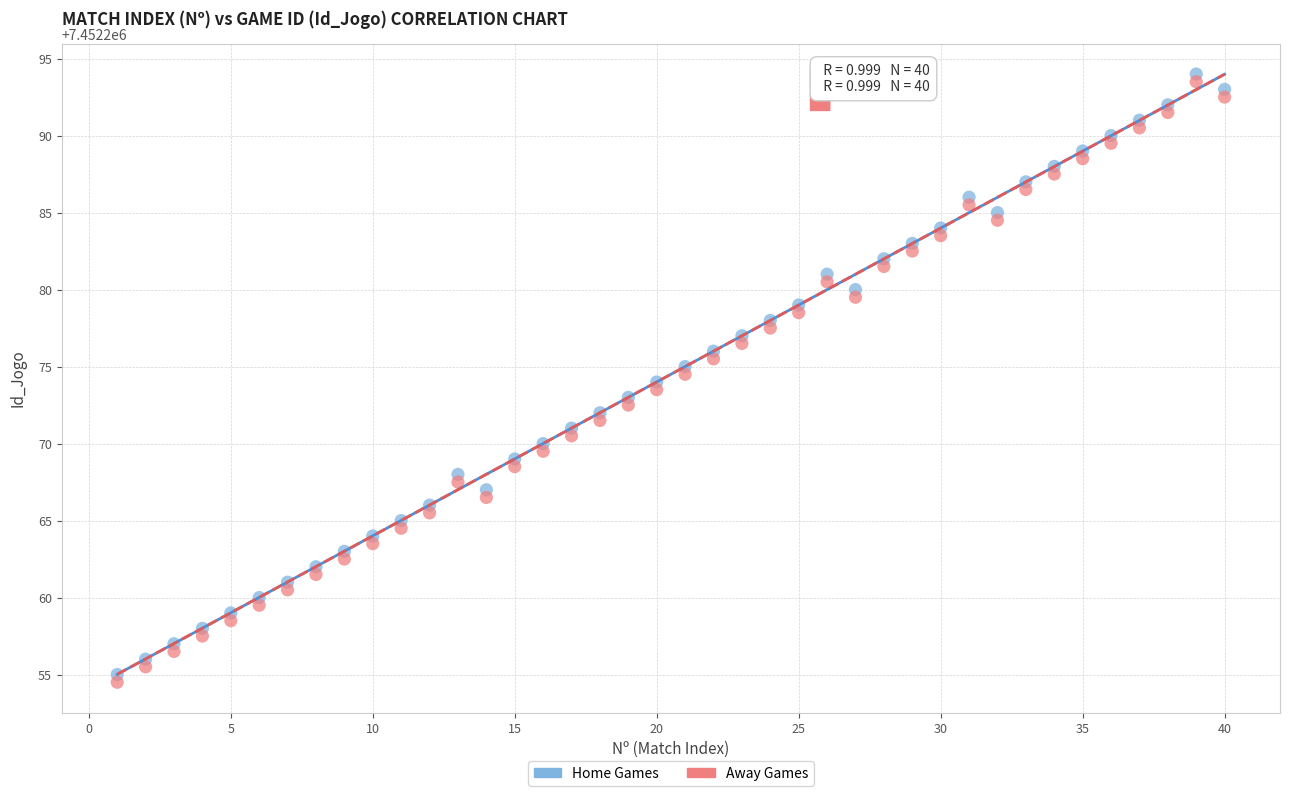

Which series contains the lowest Y value?

Away Games